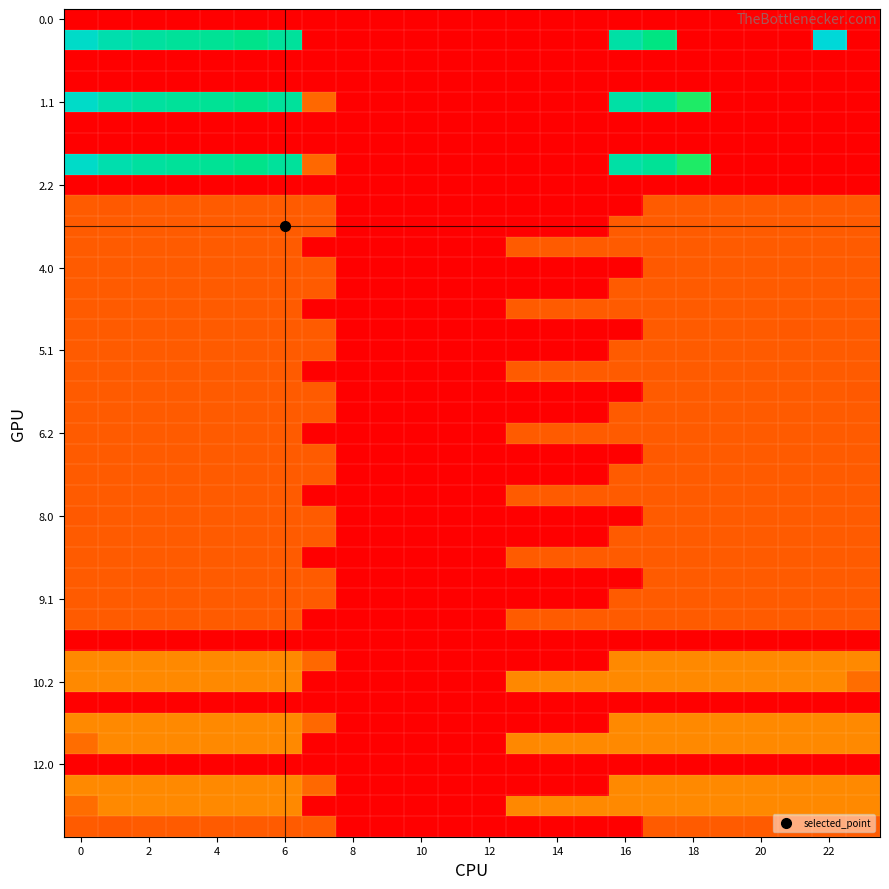

How many data points does each series have?

24